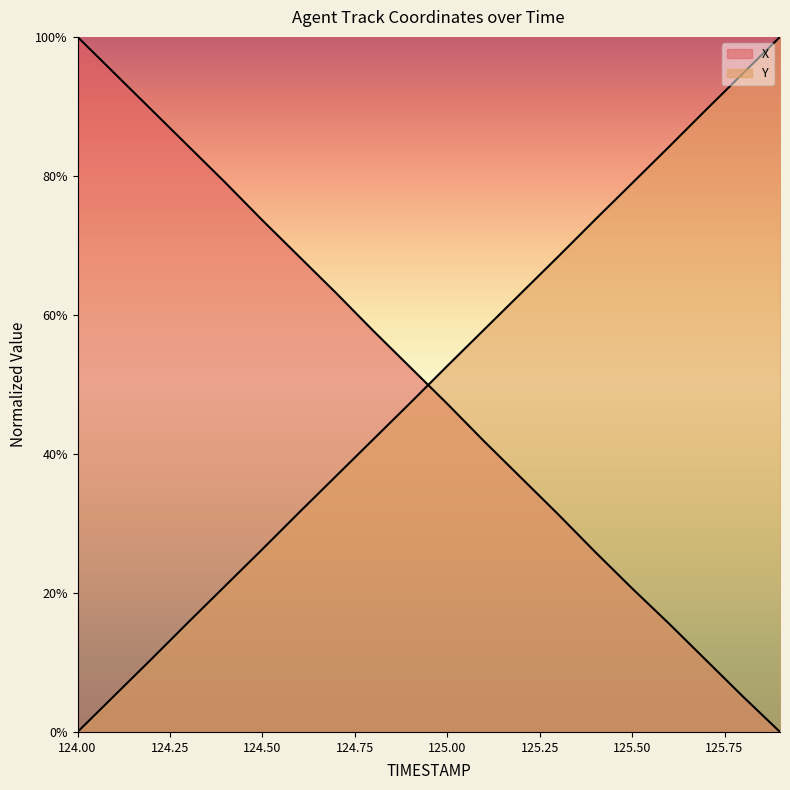

What is the difference between the Y values at 125.5 and 124.4?

57.9